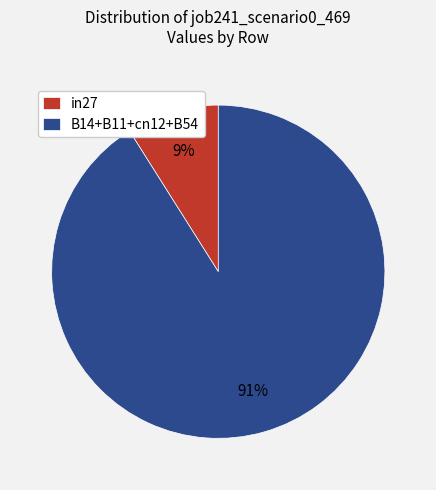

Which category has the biggest portion of the pie?

B14+B11+cn12+B54